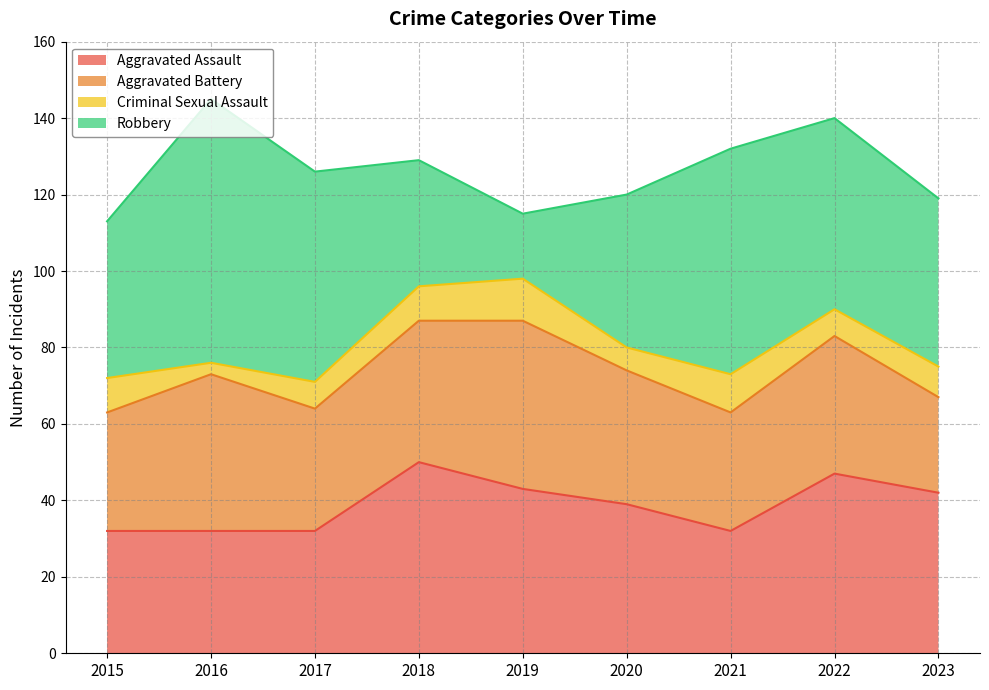

Reading left to right, what are all the values shown in this chart?

Aggravated Assault: 32	32	32	50	43	39	32	47	42
Aggravated Battery: 31	41	32	37	44	35	31	36	25
Criminal Sexual Assault: 9	3	7	9	11	6	10	7	8
Robbery: 41	69	55	33	17	40	59	50	44